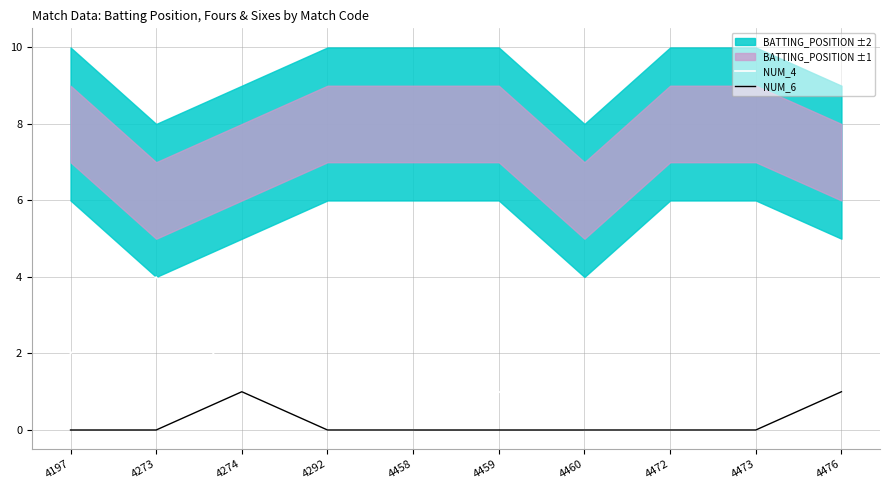

Reading right to left, transcribe all the data shown in this chart.

NUM_4: 1	0	0	0	1	0	0	1	4	2
NUM_6: 1	0	0	0	0	0	0	1	0	0